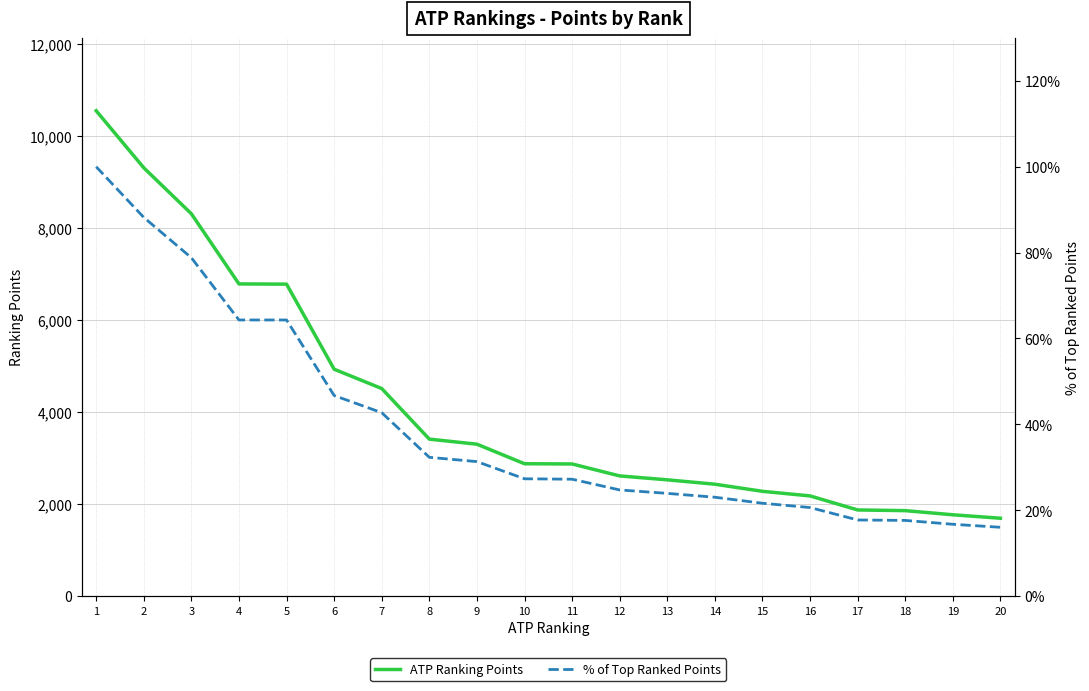

What is the value of the ATP Ranking Points point at the 16th from the left?

2175.0